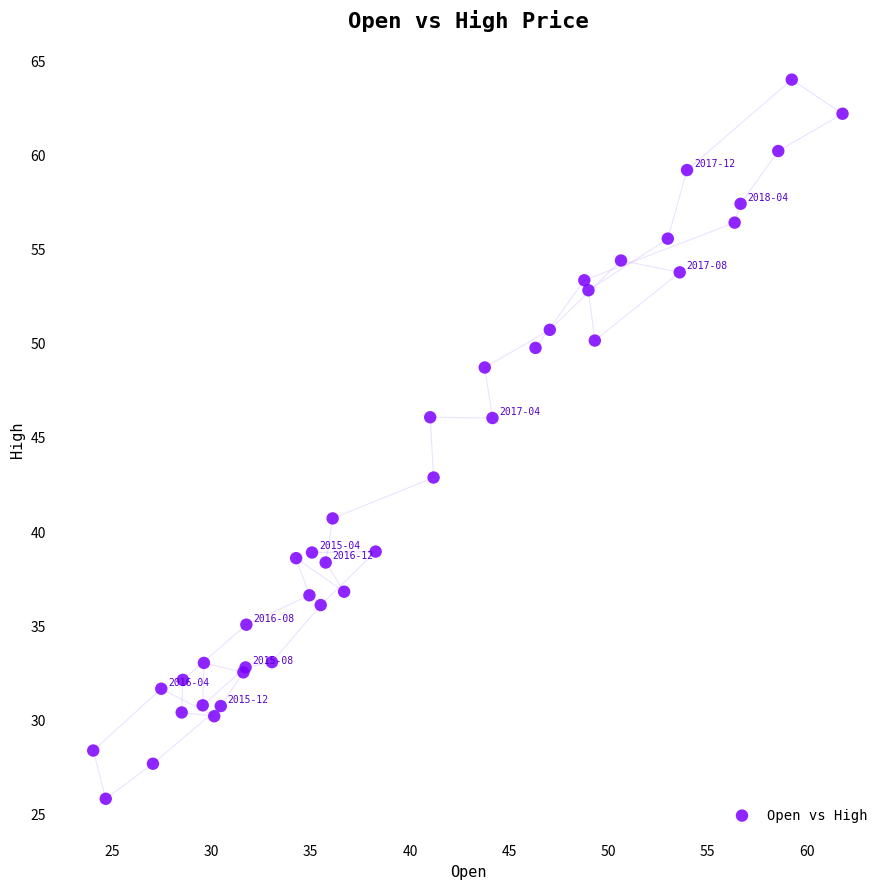

What Y value in the scatter plot is closest to 44?

42.8